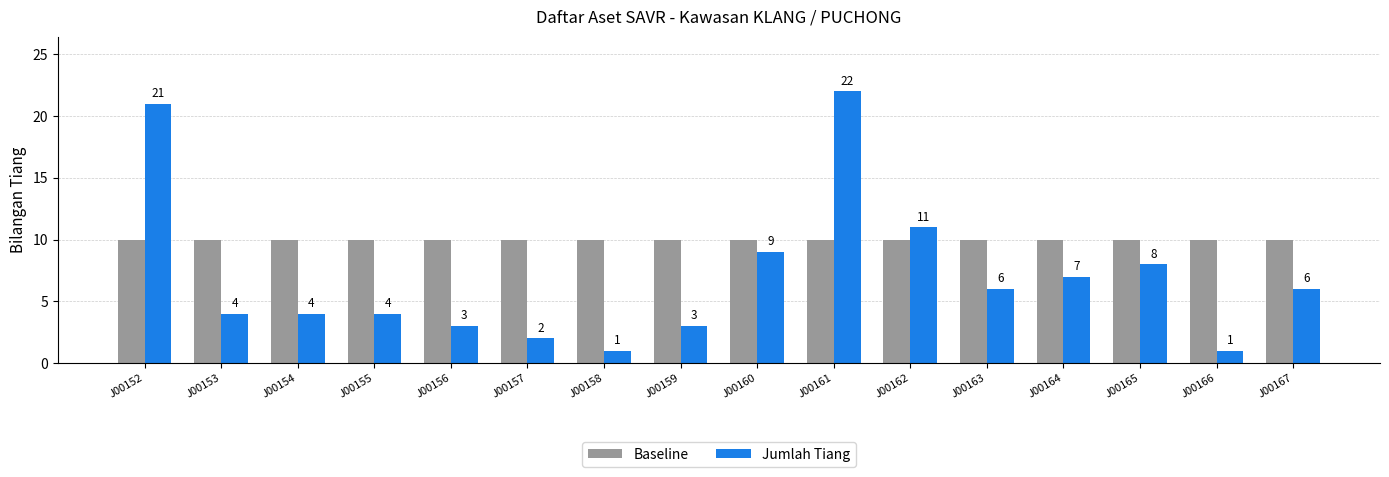

Reading left to right, extract all data points from this chart.

Baseline: J00152=10	J00153=10	J00154=10	J00155=10	J00156=10	J00157=10	J00158=10	J00159=10	J00160=10	J00161=10	J00162=10	J00163=10	J00164=10	J00165=10	J00166=10	J00167=10
Jumlah Tiang: J00152=21	J00153=4	J00154=4	J00155=4	J00156=3	J00157=2	J00158=1	J00159=3	J00160=9	J00161=22	J00162=11	J00163=6	J00164=7	J00165=8	J00166=1	J00167=6